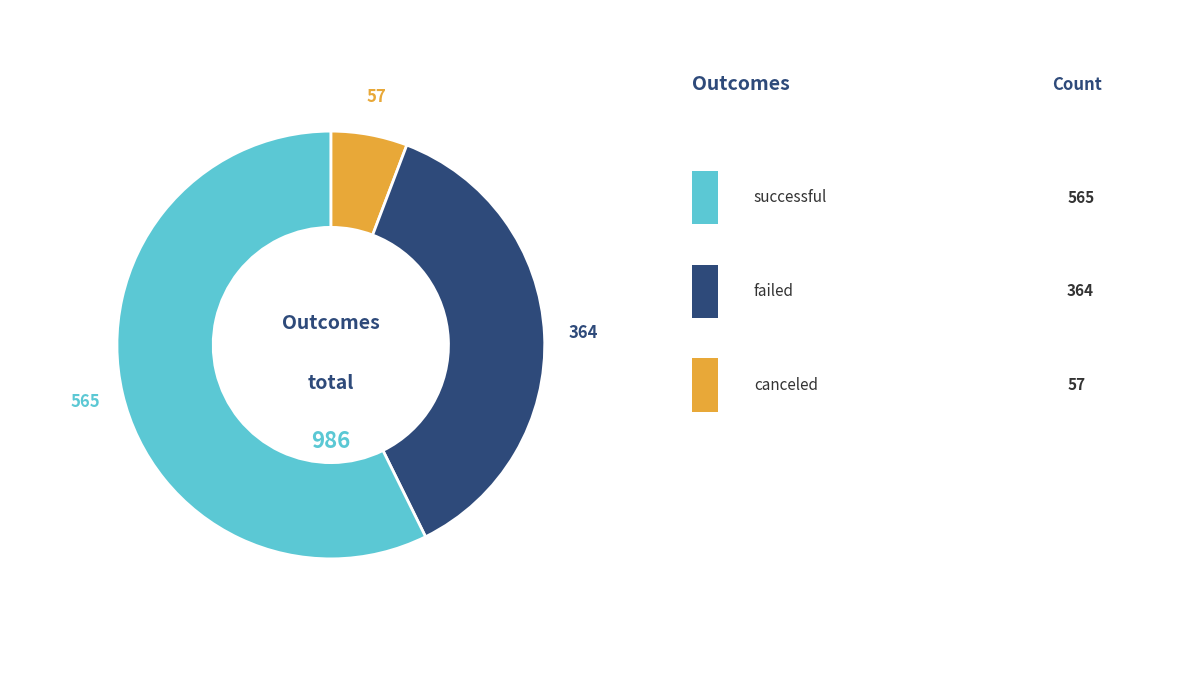

Does any single category account for the majority?

Yes